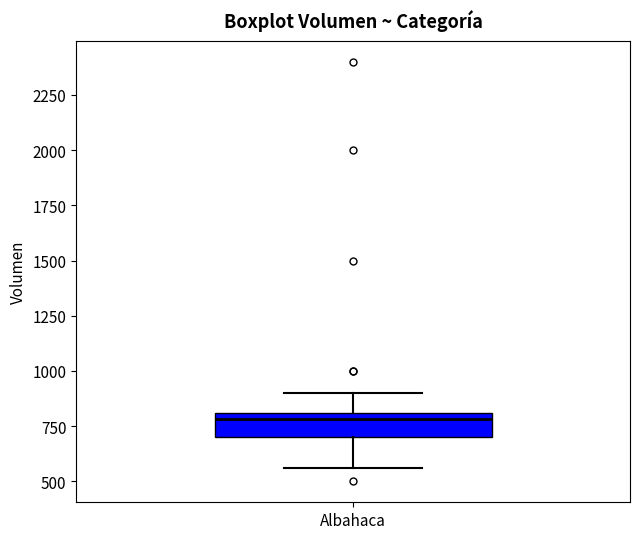

Transcribe this box plot: give where the median line is, the range the box spans, and where the two whiskers end, as read against the y-axis. The values are not printed on the chart, so give them approximately, as read against the axis.

median 800 (just below the box's upper edge), box 700 to 800, whiskers 550 to 900